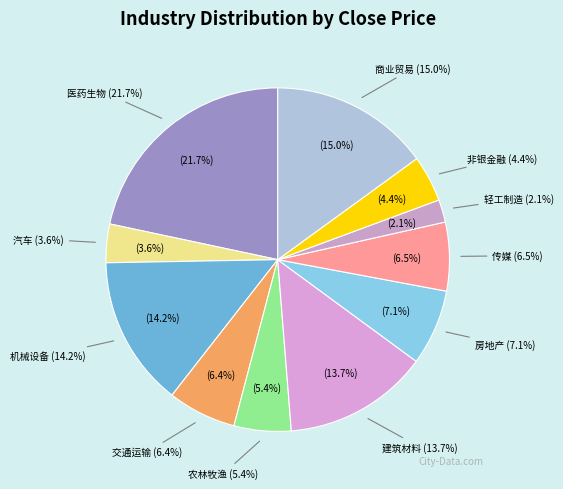

What percentage is the 房地产 slice, to the nearest percent?

7%